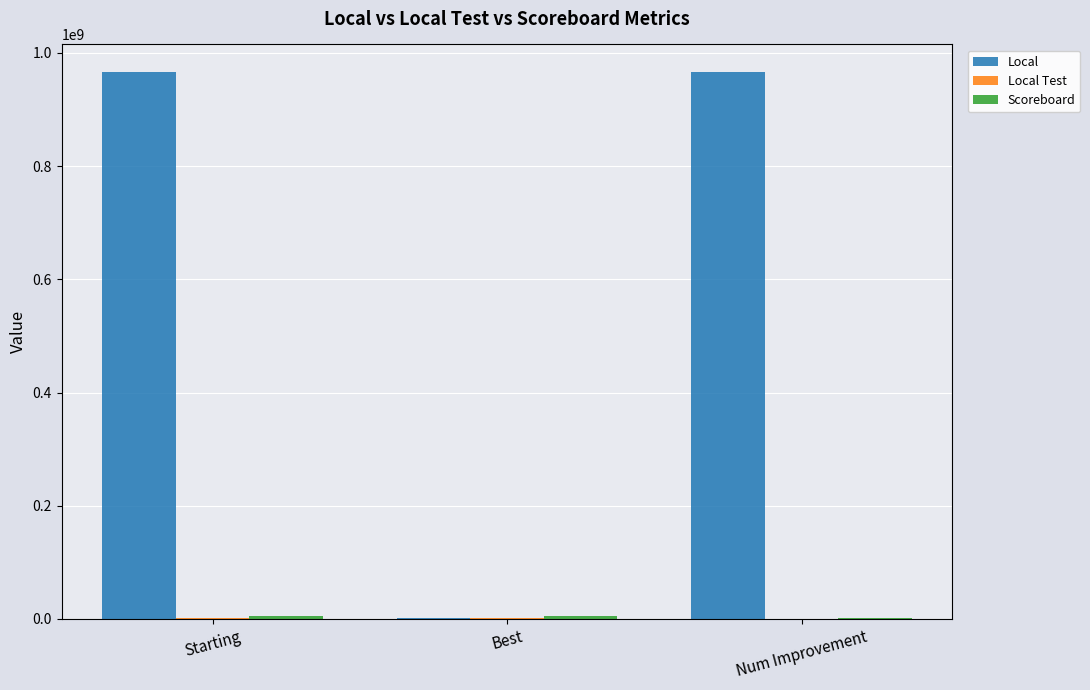

Which series changed the most between Starting and Best?

Local